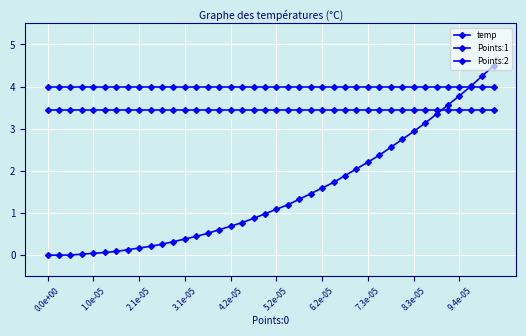

How many lines are shown in the chart?

3